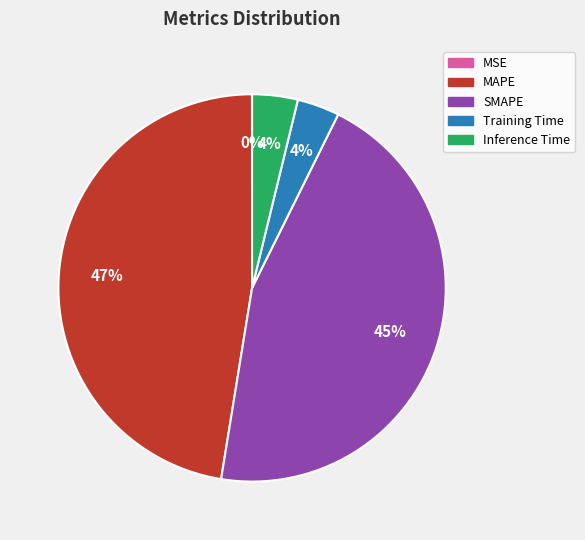

Between MAPE and Training Time, which is larger?

MAPE